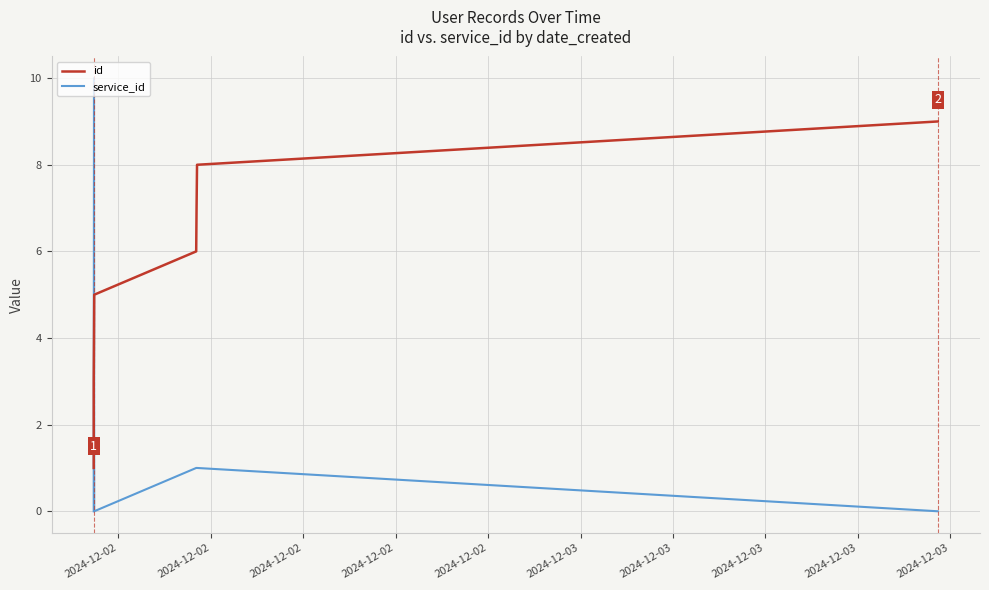

How many service_id values are between 0 and 1?

8